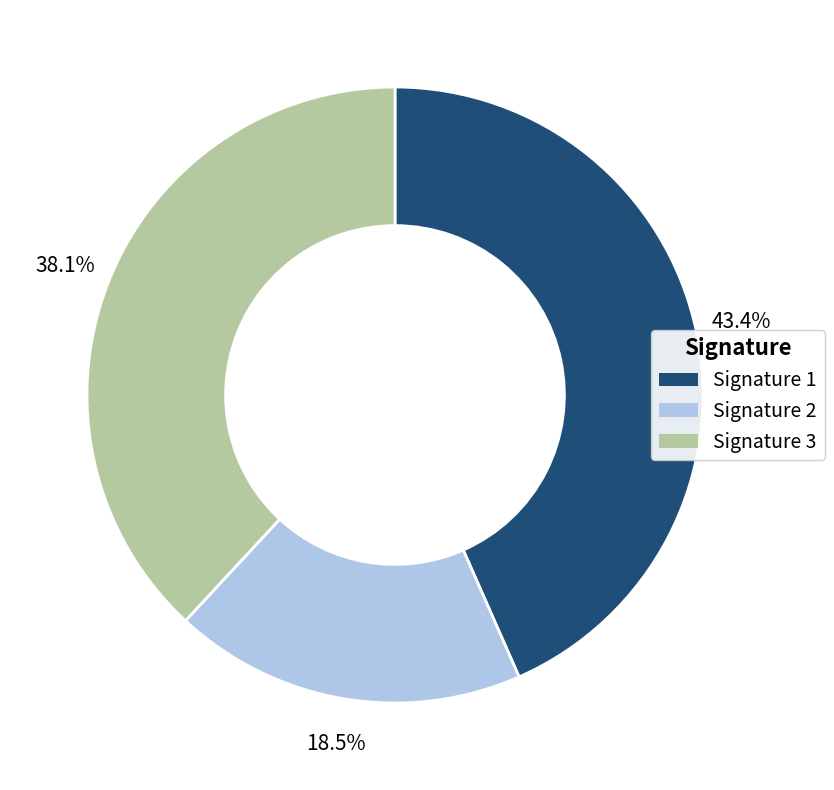

How many segments does this pie chart have?

3